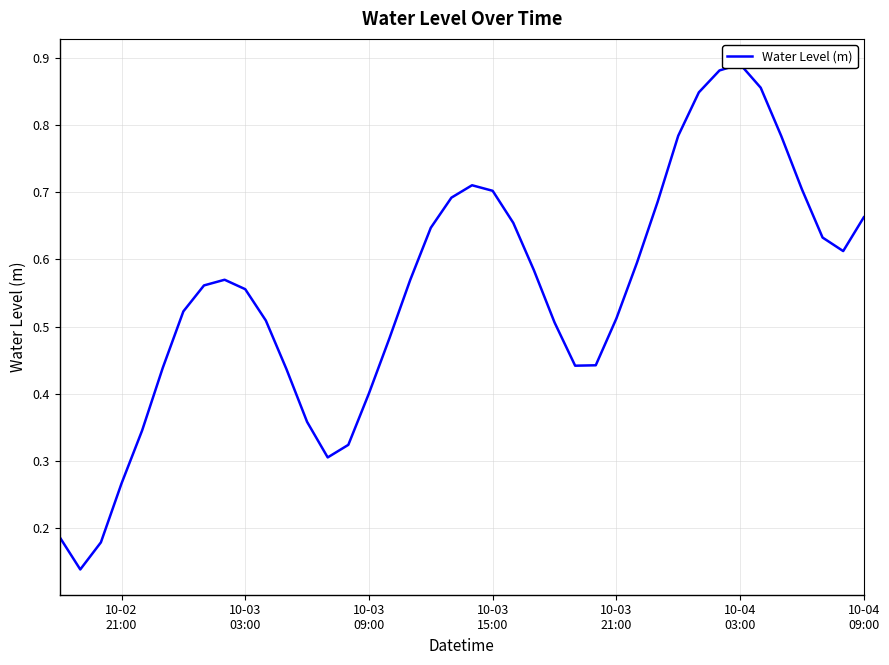

Which has a higher value, 9 or 10-03
09:00?

9